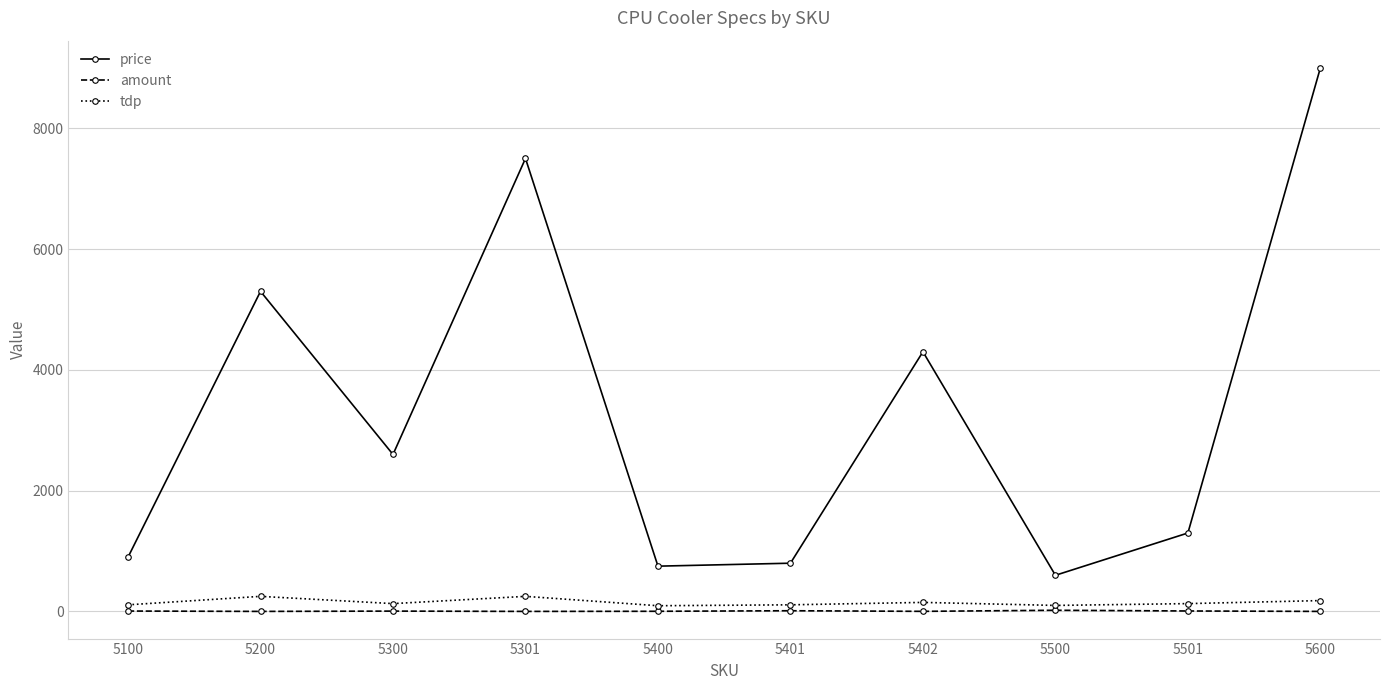

Is it true that amount equals 7 at 5100?

True